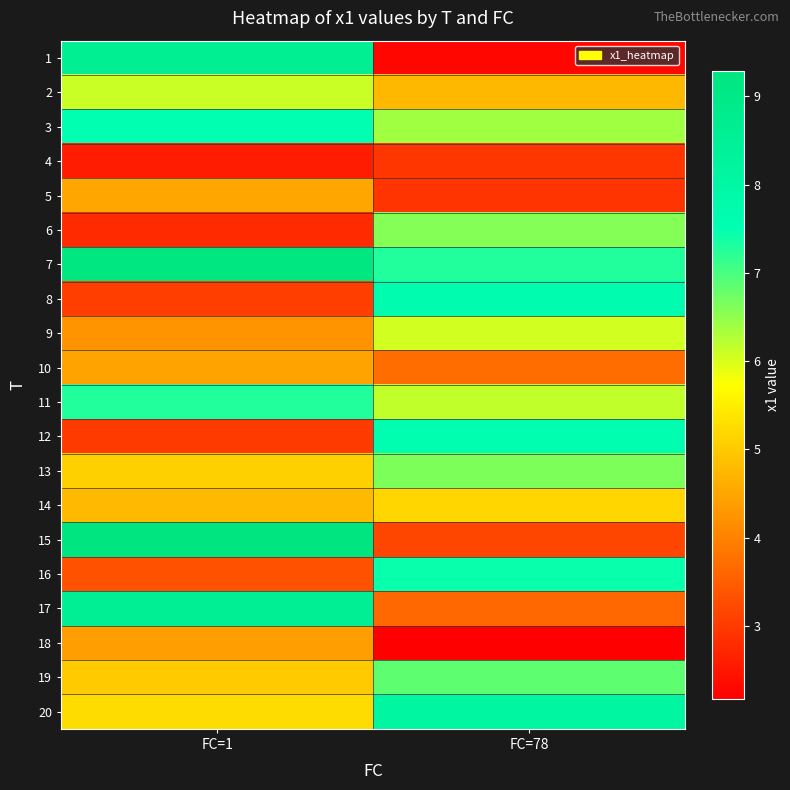

At which category is the sum across all series the highest?

FC=1